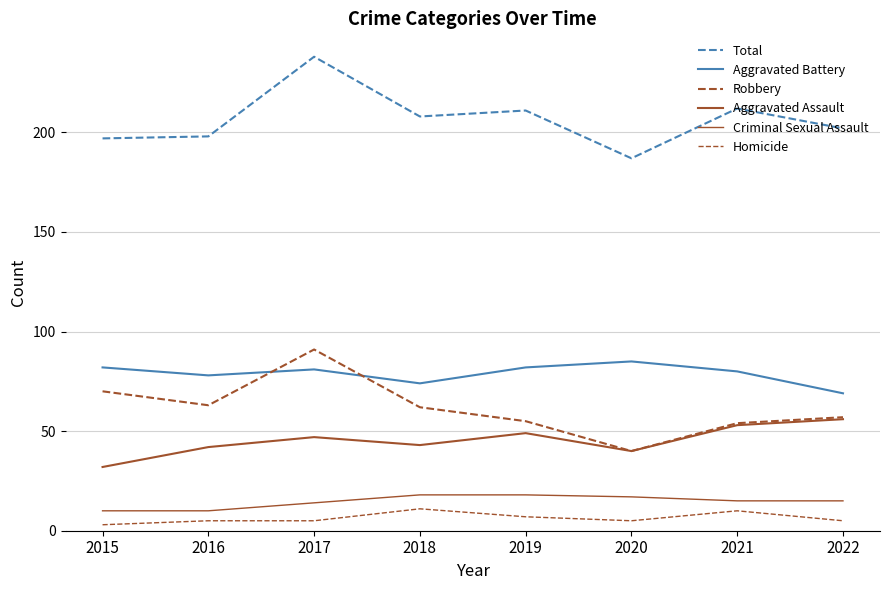

Does the chart display data point markers on the line(s)?

No